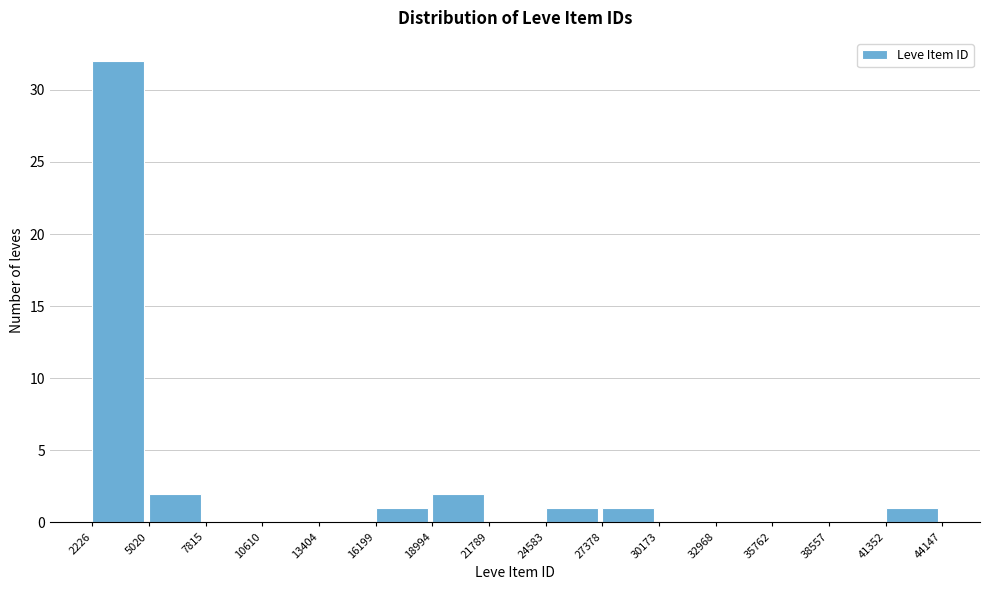

Over which range of the x-axis is the bar tallest?

2226 to 5020